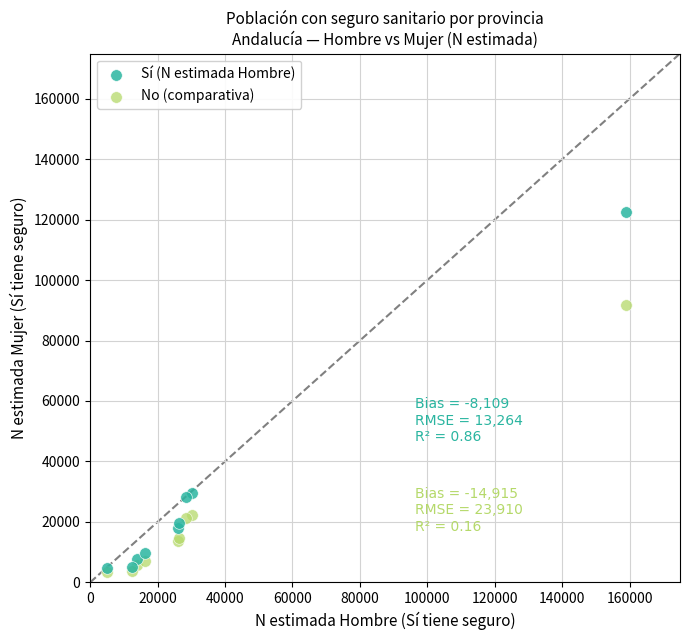

Which series has the widest spread of Y values?

Sí (N estimada Hombre)